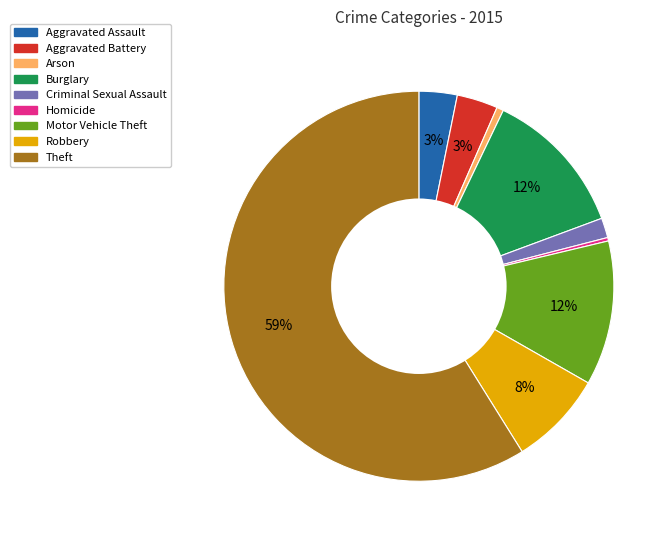

Between Aggravated Battery and Homicide, which is larger?

Aggravated Battery